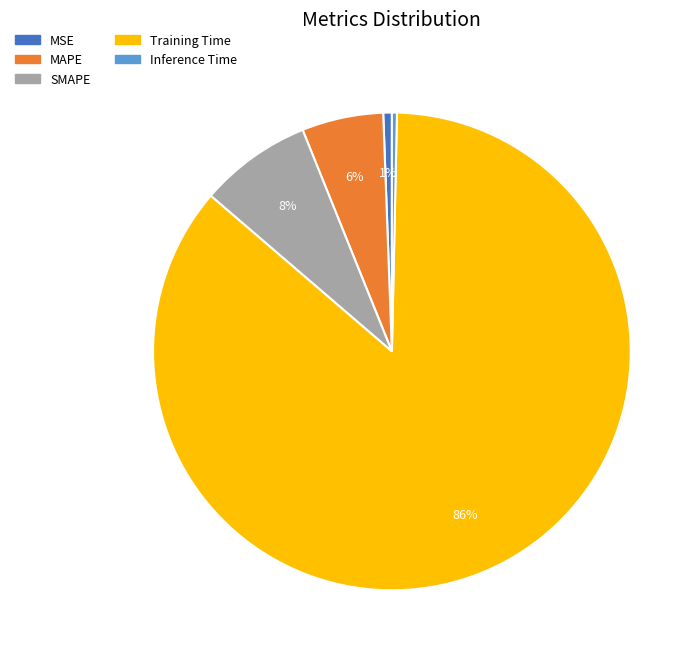

Which slice represents more than half of the pie?

Training Time